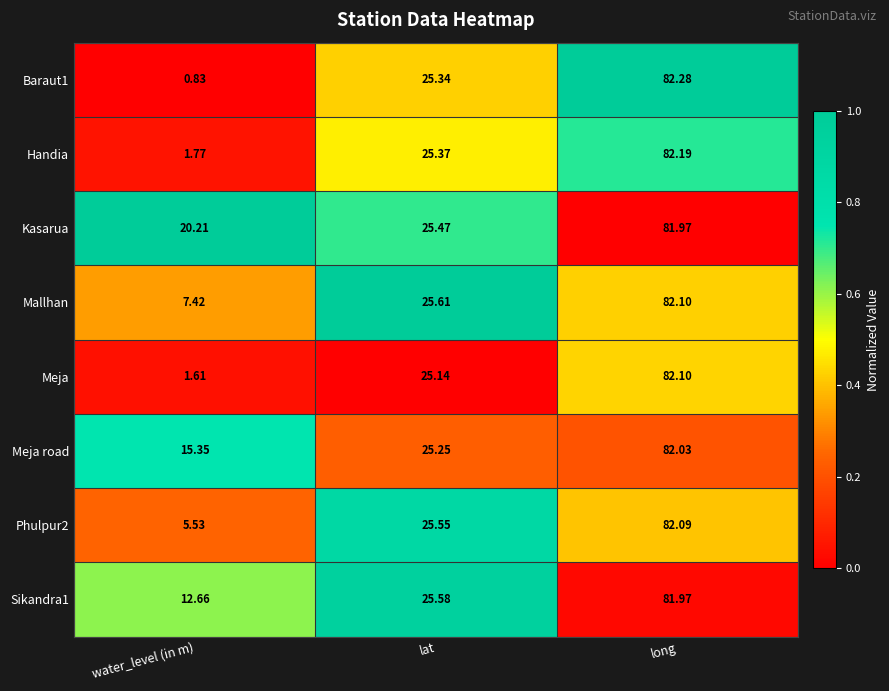

At which category is the sum across all series the highest?

long